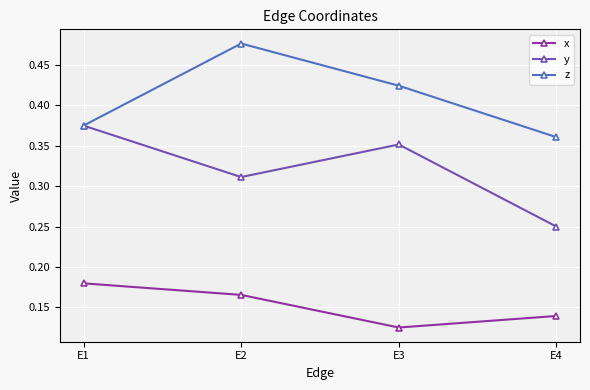

How many z values are between 0 and 1?

4